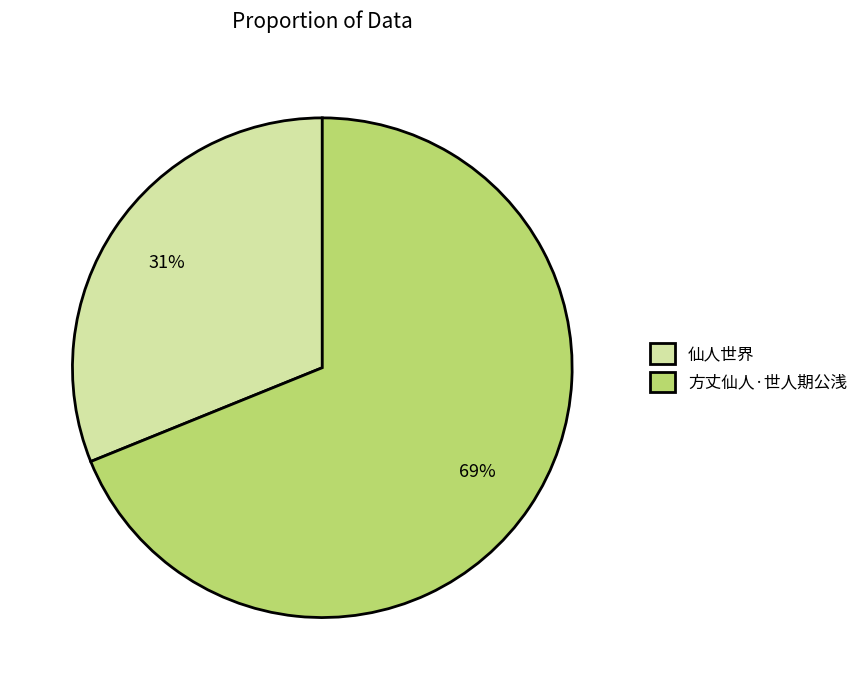

Which has a higher value, 仙人世界 or 方丈仙人·世人期公浅?

方丈仙人·世人期公浅